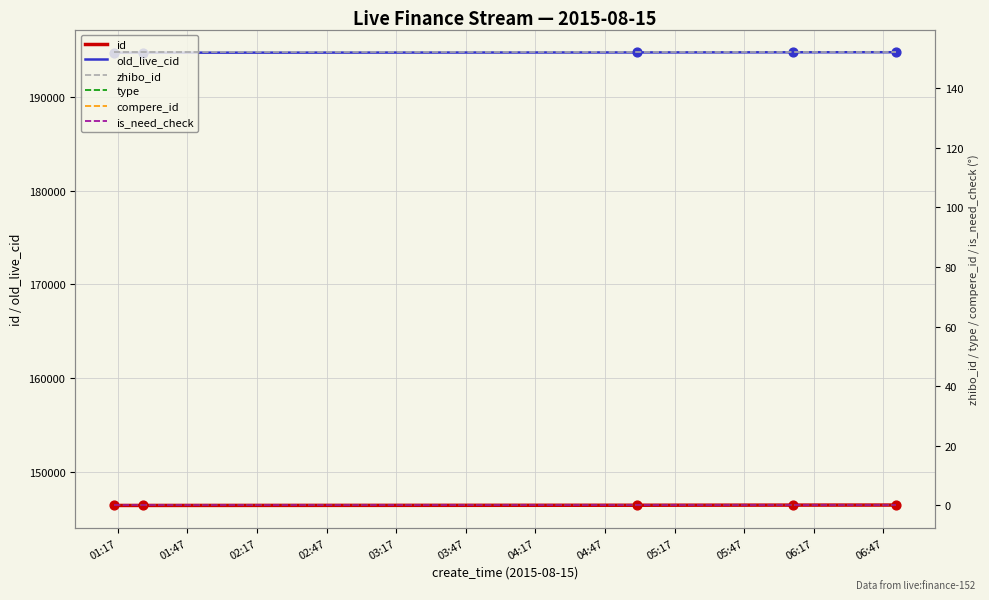

Which series has the largest Y range (max minus min)?

old_live_cid